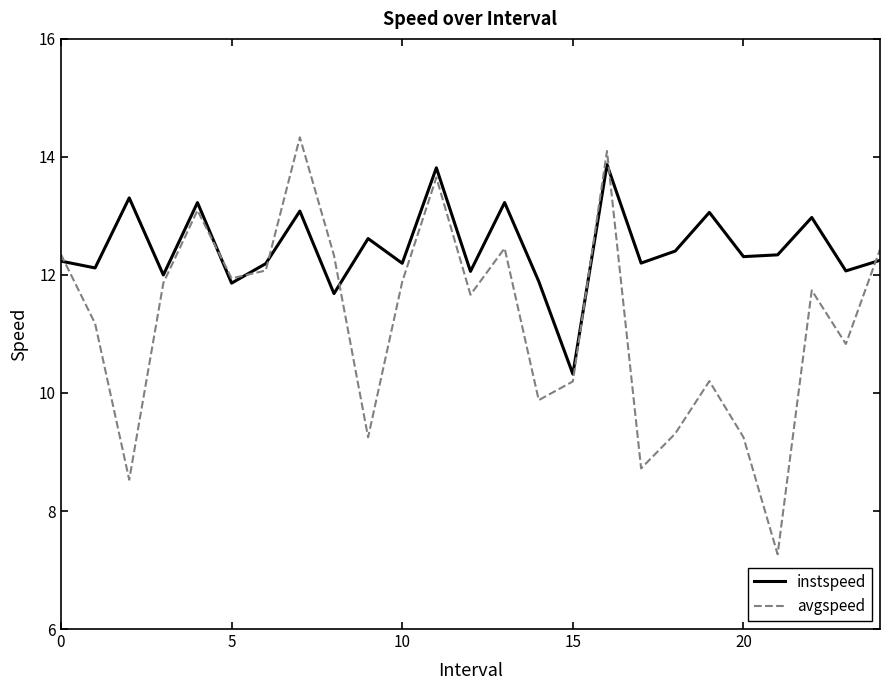

How many lines are shown in the chart?

2